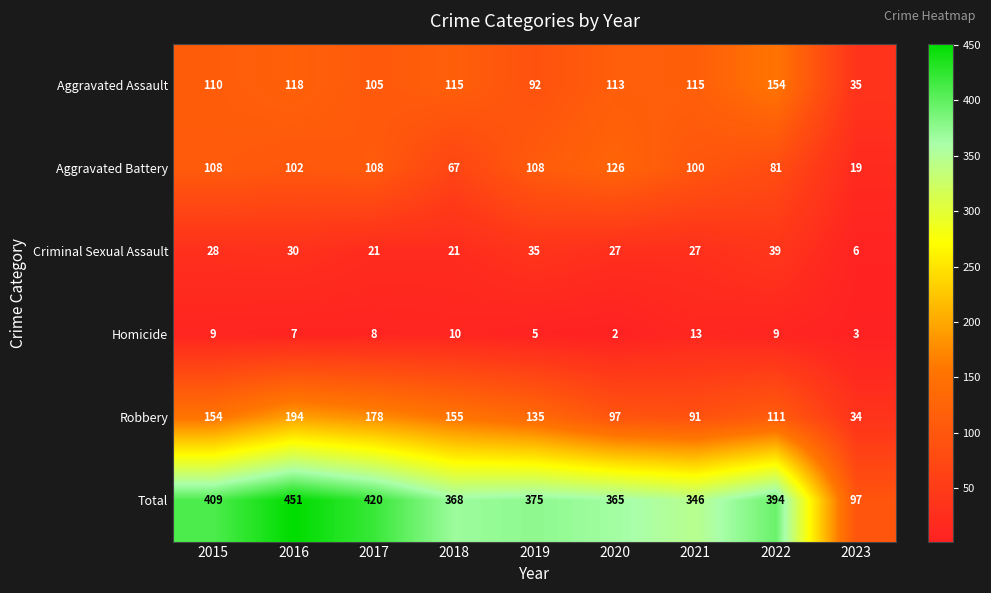

At 2020, list the series in order from smallest to largest.

Homicide, Criminal Sexual Assault, Robbery, Aggravated Assault, Aggravated Battery, Total